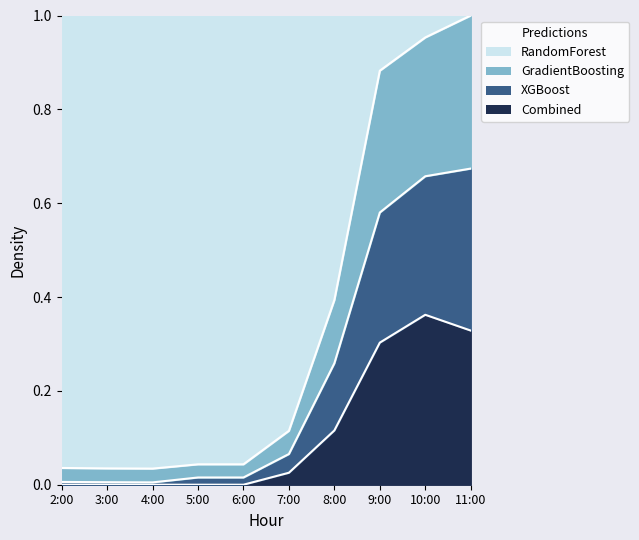

Count the number of categories in the chart.

10